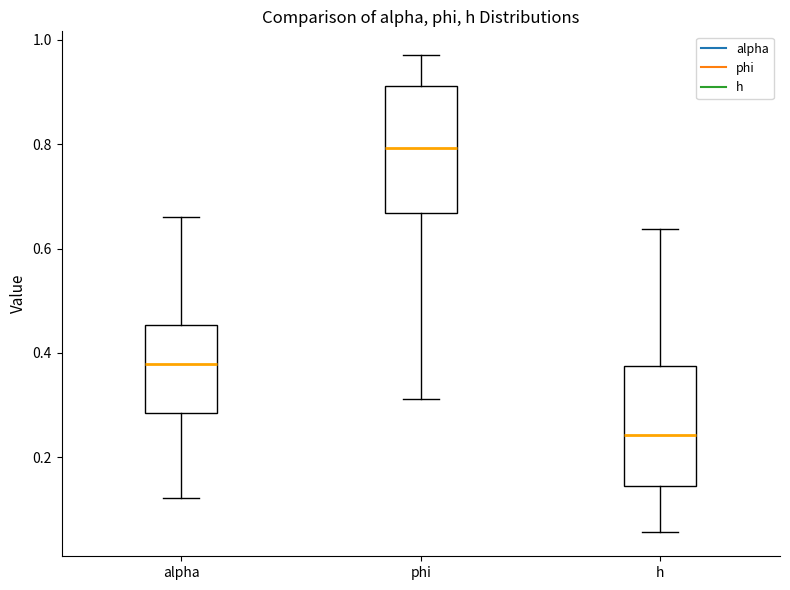

Where does the upper whisker of the box for phi end on the y-axis? The values are not printed on the chart, so give them approximately, as read against the axis.

0.98